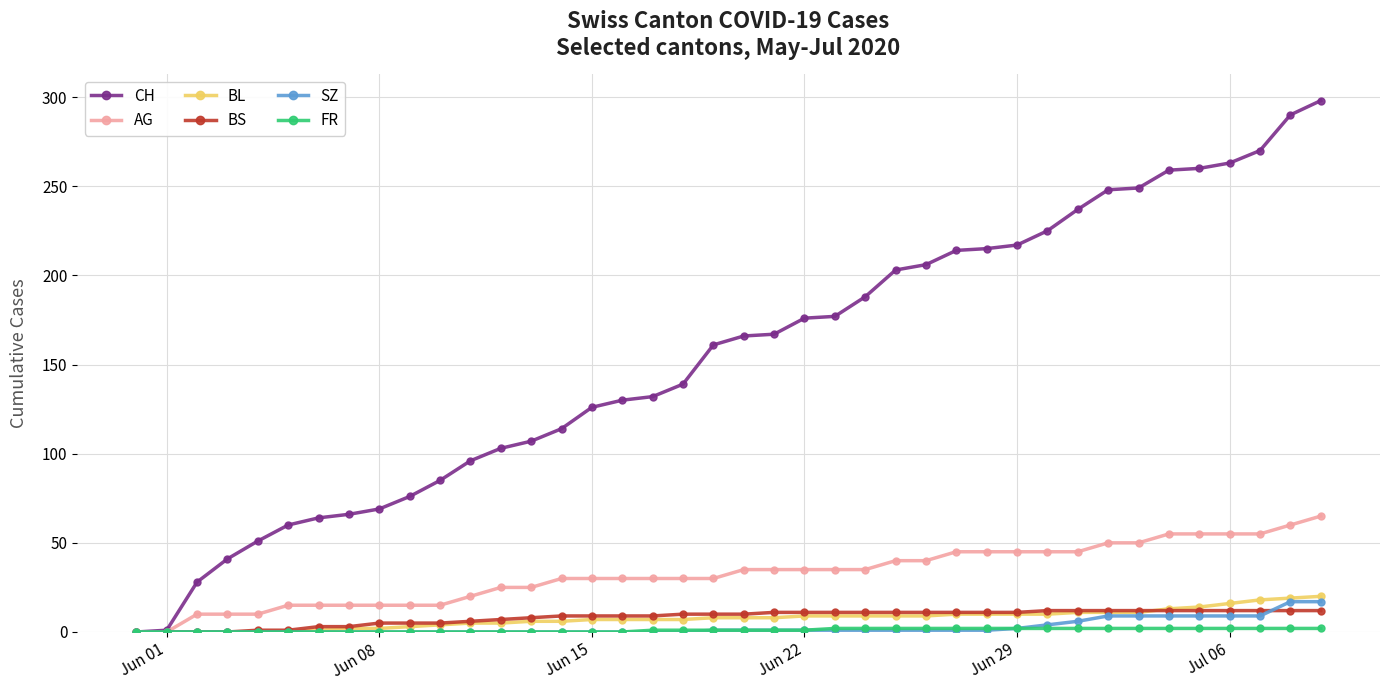

What is the maximum value shown in the chart?

298